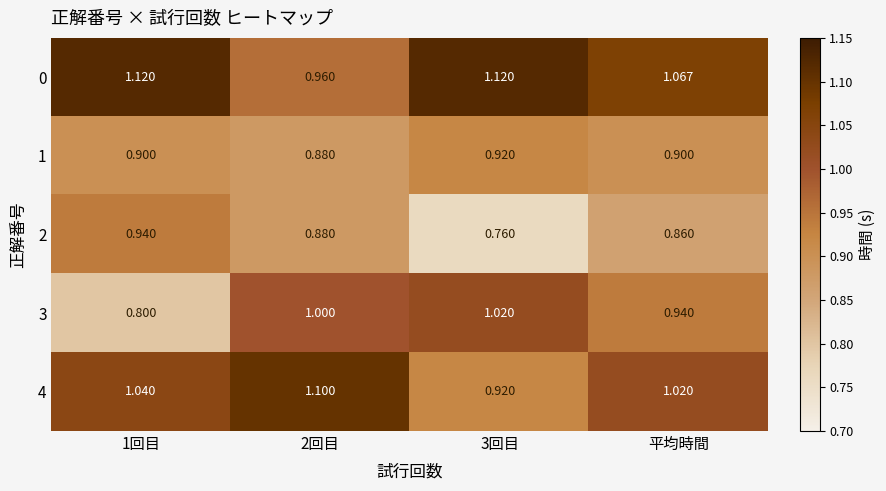

Where is 4 nearest to the value 1?

平均時間